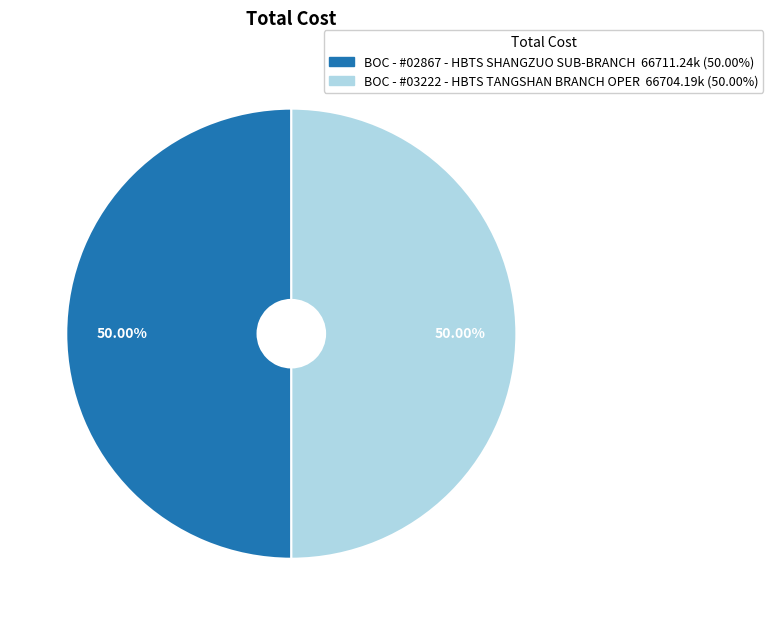

Approximately how many times larger is the value at BOC - #02867 - HBTS SHANGZUO SUB-BRANCH compared to BOC - #03222 - HBTS TANGSHAN BRANCH OPER?

1.0